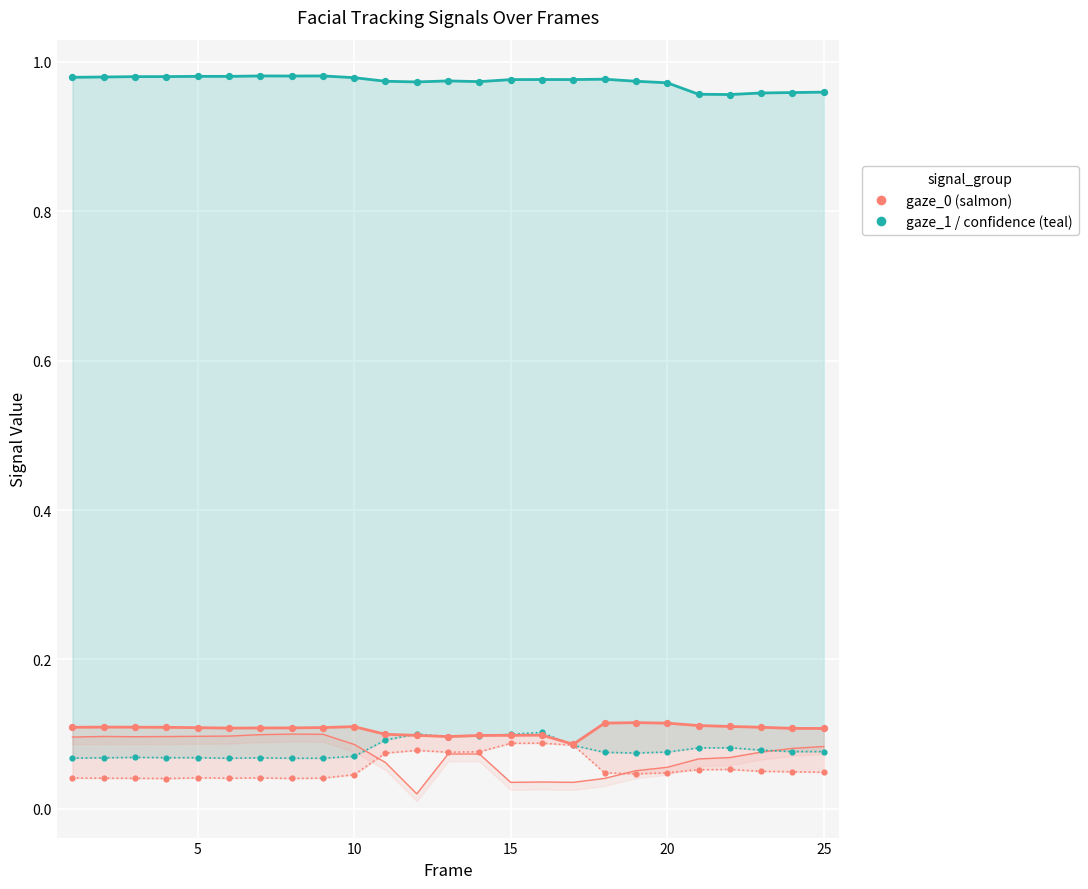

Is the value of confidence at 13 greater than the value of gaze_0_x at 5?

Yes